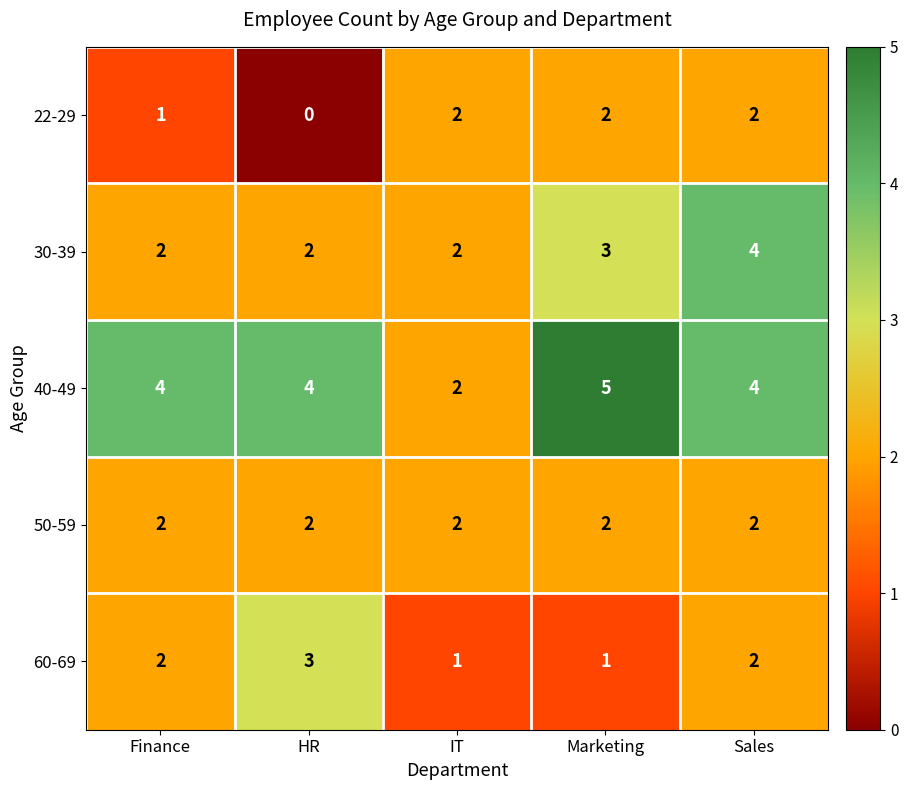

Which label corresponds to the smallest value in the chart?

HR